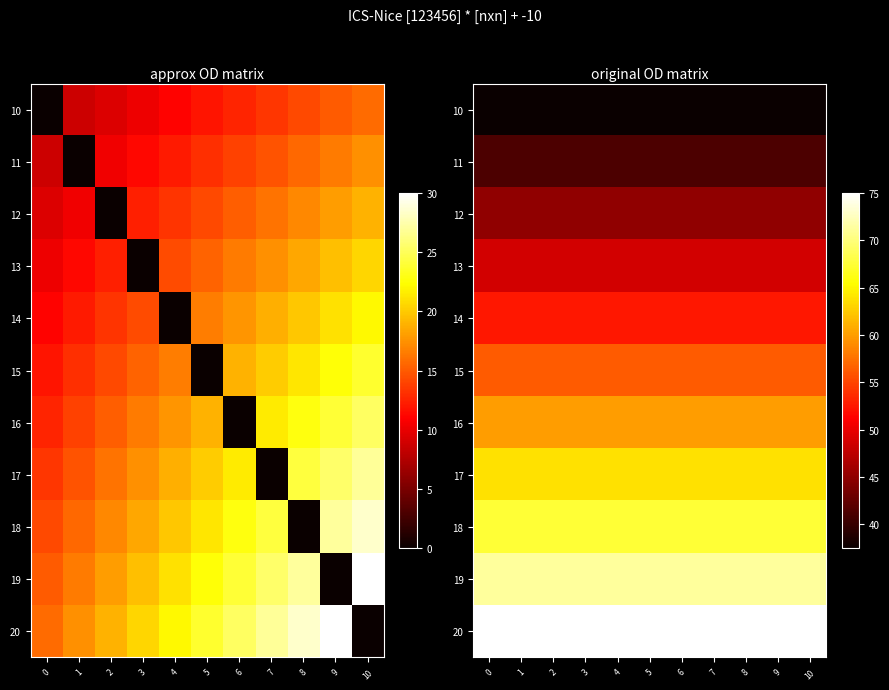

What is the approximate value of 10 at 3?

37.5